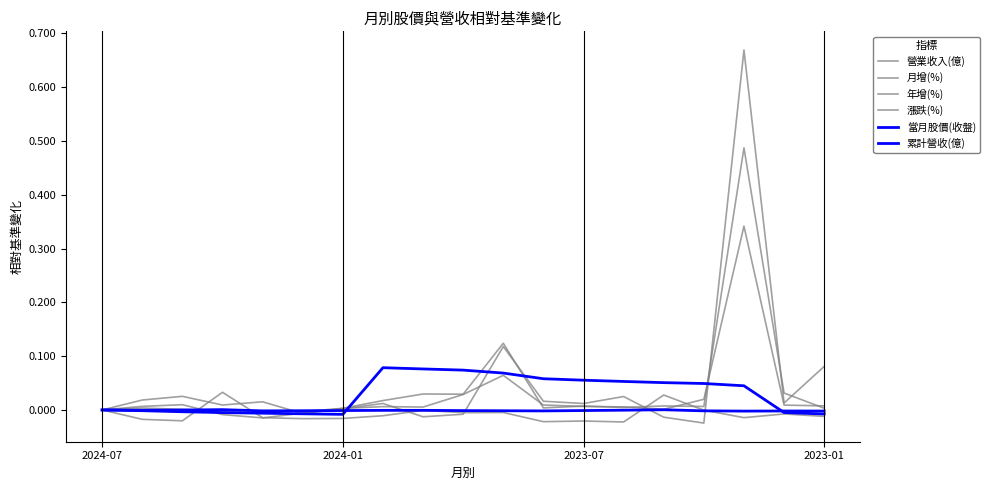

Does the chart display data point markers on the line(s)?

No